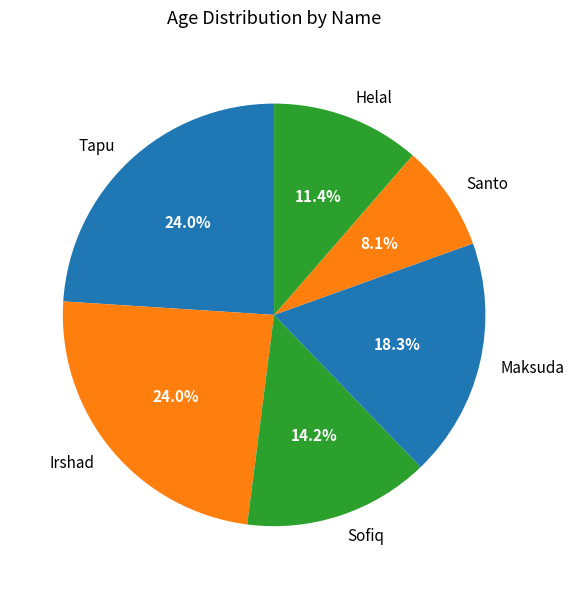

To the nearest percent, what percentage of the pie is Maksuda?

18%